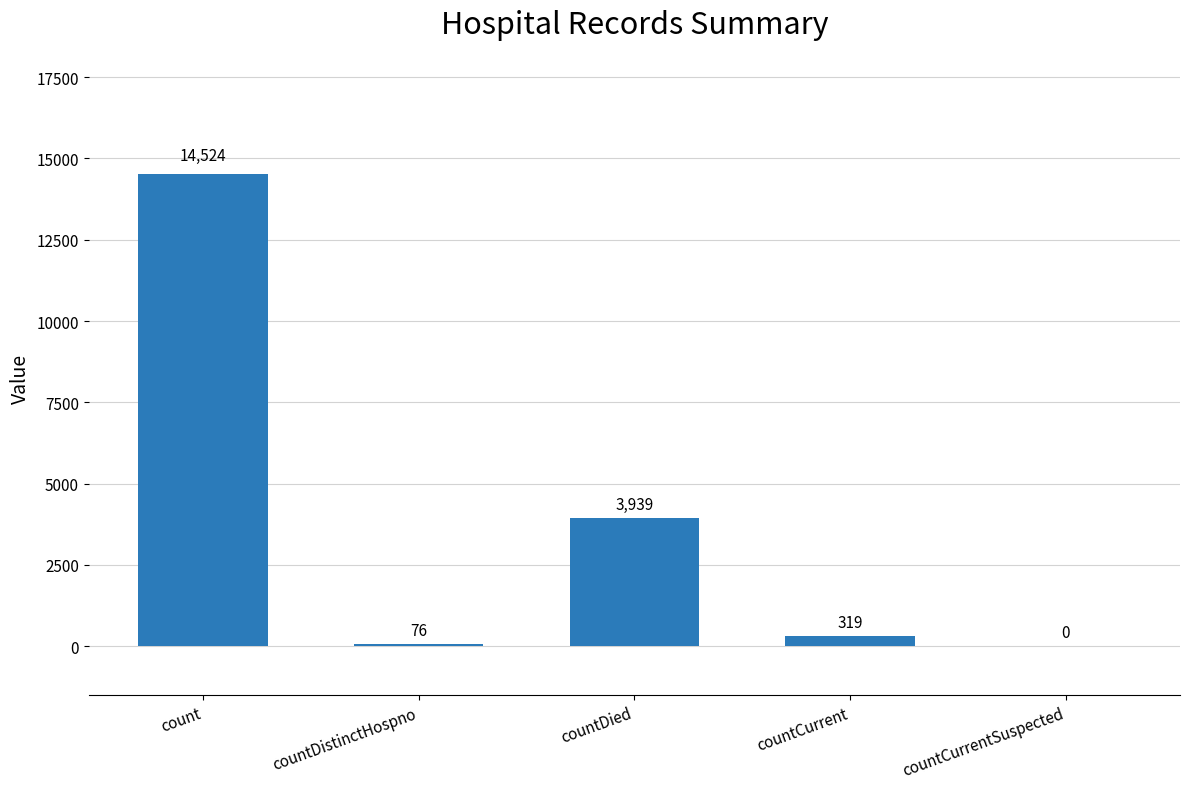

Which category has the highest value across all series?

count